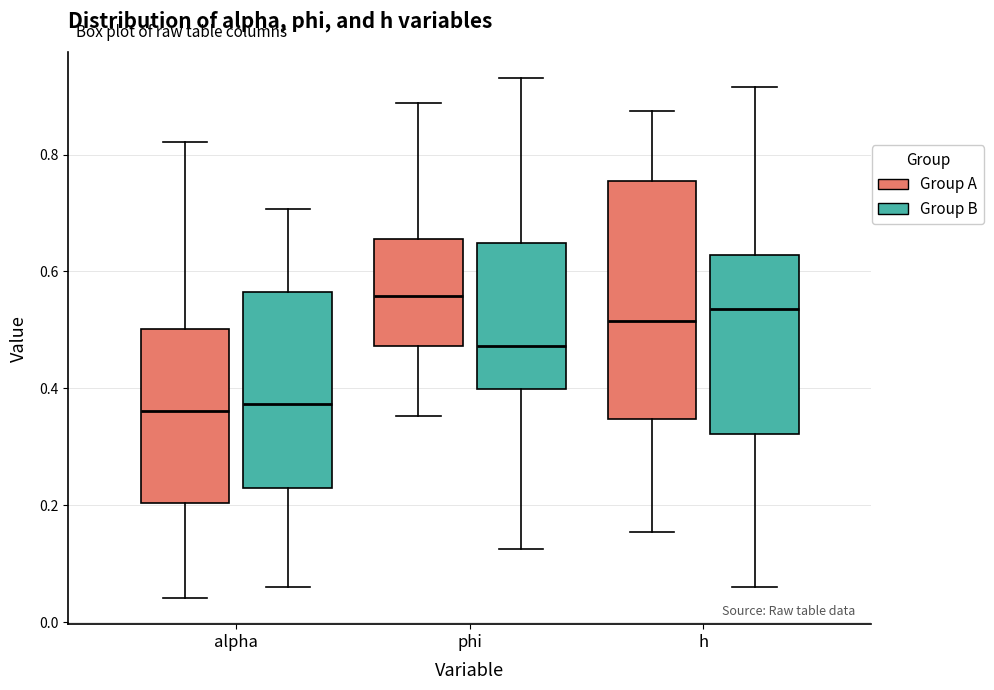

Reading left to right, read every box against the y-axis: the position of its median line, the range the box covers, and the ends of its whiskers. The values are not printed on the chart, so give them approximately, as read against the axis.

alpha (Group A): median 0.36, box 0.20 to 0.50, whiskers 0.04 to 0.82
alpha (Group B): median 0.38, box 0.22 to 0.56, whiskers 0.06 to 0.70
phi (Group A): median 0.56, box 0.48 to 0.66, whiskers 0.36 to 0.88
phi (Group B): median 0.48, box 0.40 to 0.64, whiskers 0.12 to 0.94
h (Group A): median 0.52, box 0.34 to 0.76, whiskers 0.16 to 0.88
h (Group B): median 0.54, box 0.32 to 0.62, whiskers 0.06 to 0.92